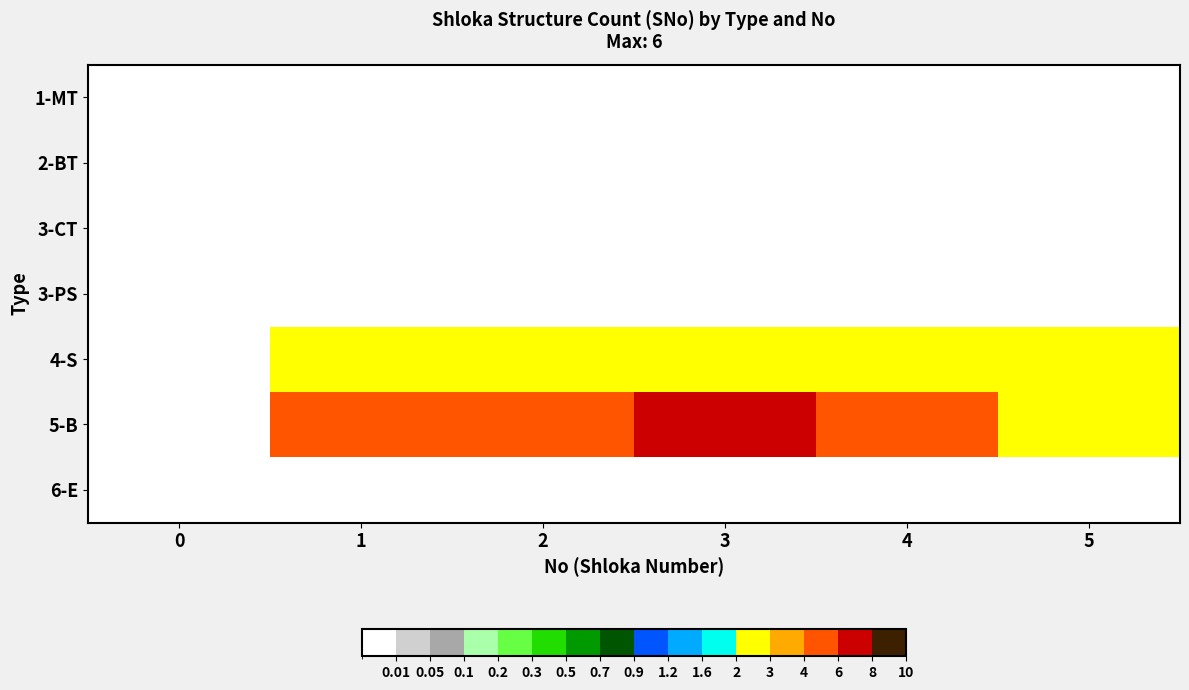

Reading left to right, list all the values displayed in this chart.

1-MT: 0=0	1=0	2=0	3=0	4=0	5=0
2-BT: 0=0	1=0	2=0	3=0	4=0	5=0
3-CT: 0=0	1=0	2=0	3=0	4=0	5=0
3-PS: 0=0	1=0	2=0	3=0	4=0	5=0
4-S: 0=0	1=2	2=2	3=2	4=2	5=2
5-B: 0=0	1=4	2=4	3=6	4=5	5=2
6-E: 0=0	1=0	2=0	3=0	4=0	5=0